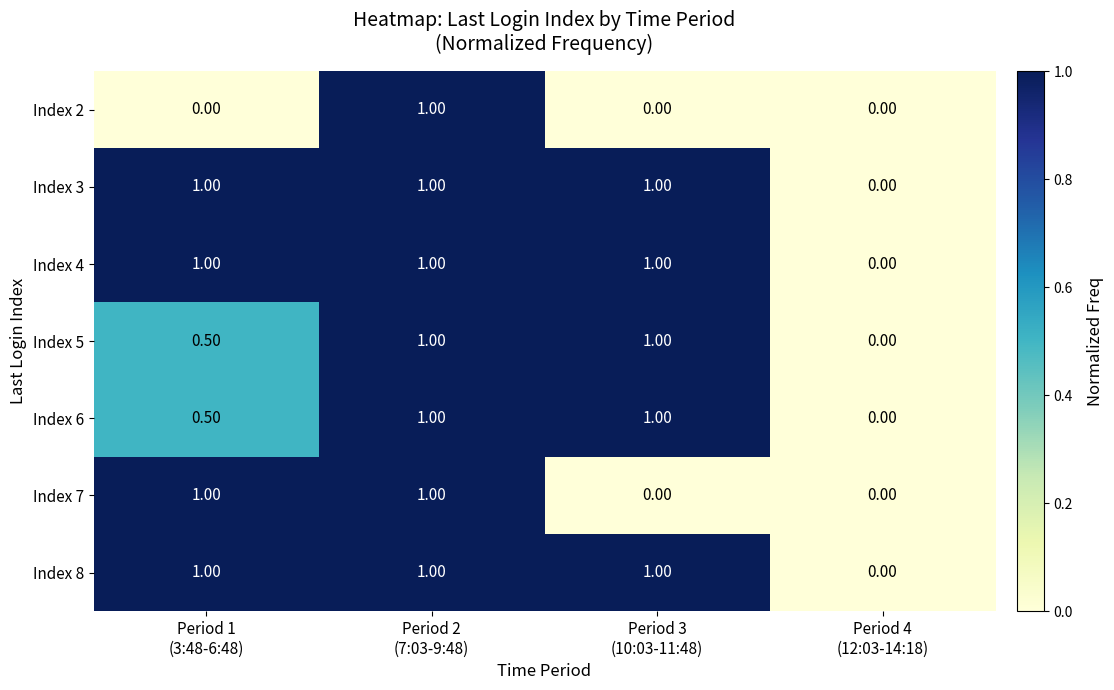

What is the difference between the maximum and second lowest values in the Index 7 series?

1.0